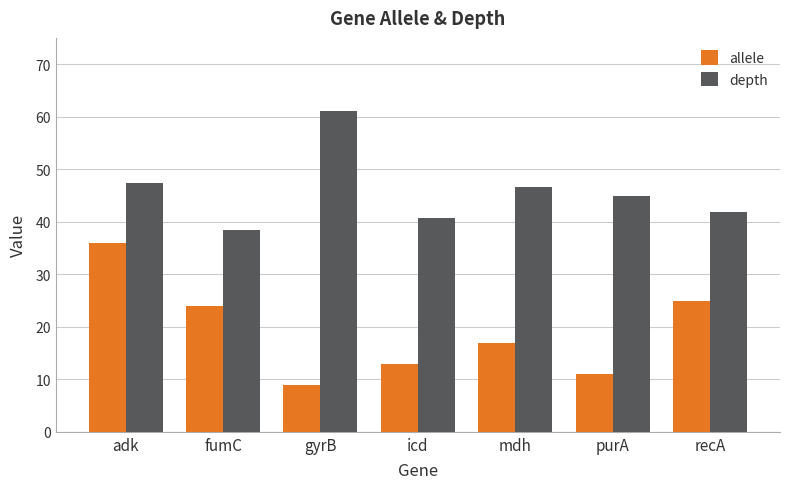

What is the maximum value for depth?

61.0